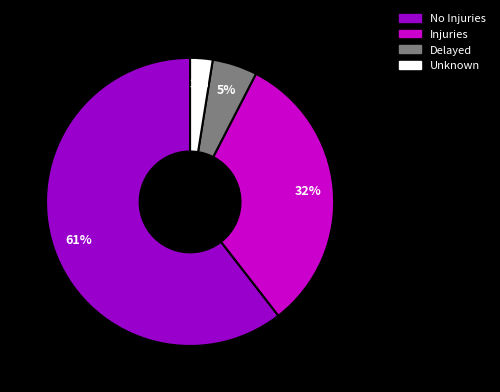

How many slices are in this pie chart?

4